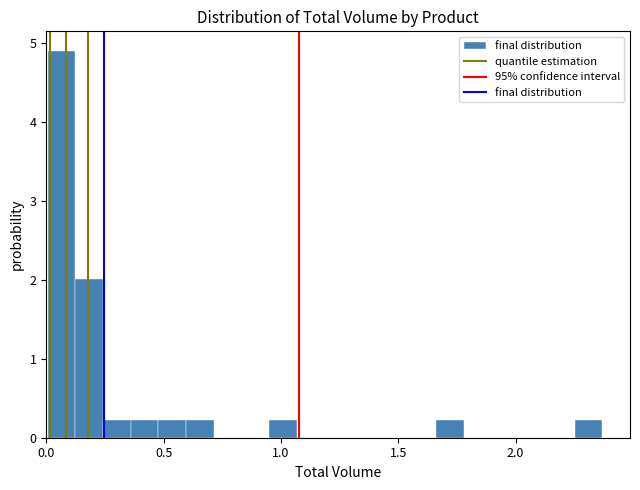

Around what value on the x-axis is the tallest bar? Give the approximate position of its centre, as read against the axis.

0.05